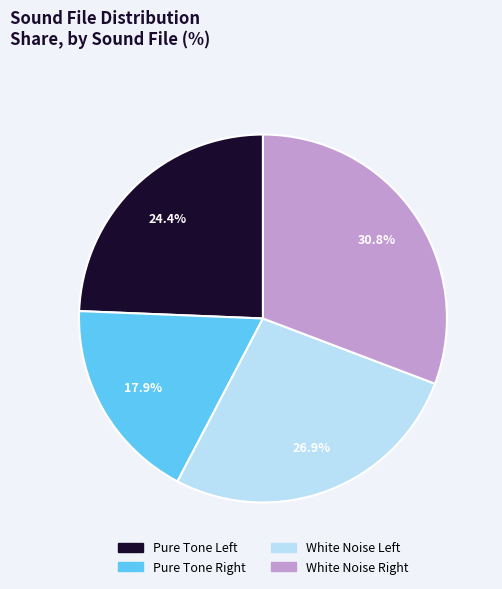

Is there any slice that represents more than half of the pie?

No